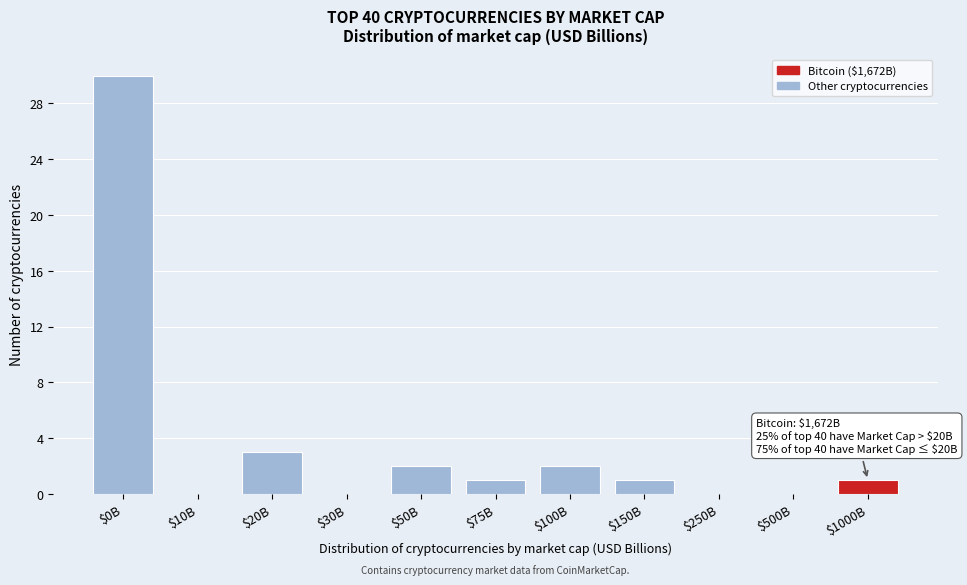

What is the greatest value displayed?

30